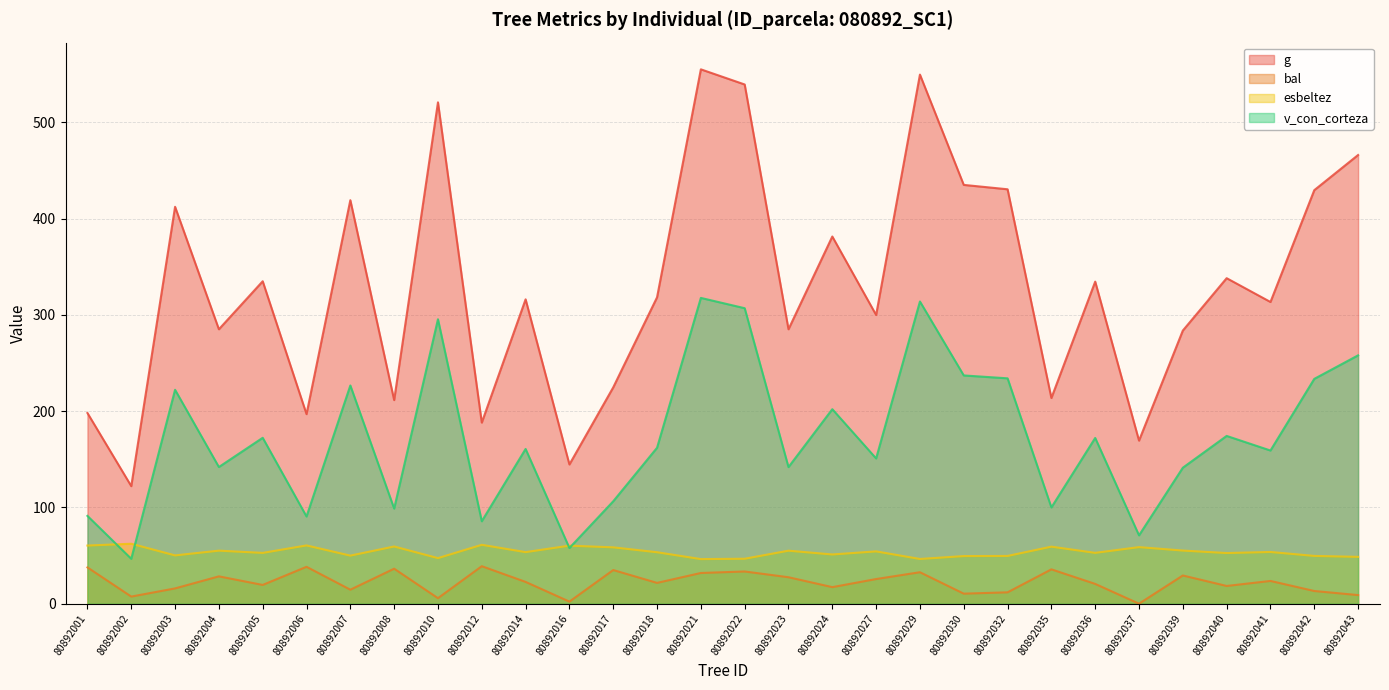

True or false: bal and g cross at least once.

False